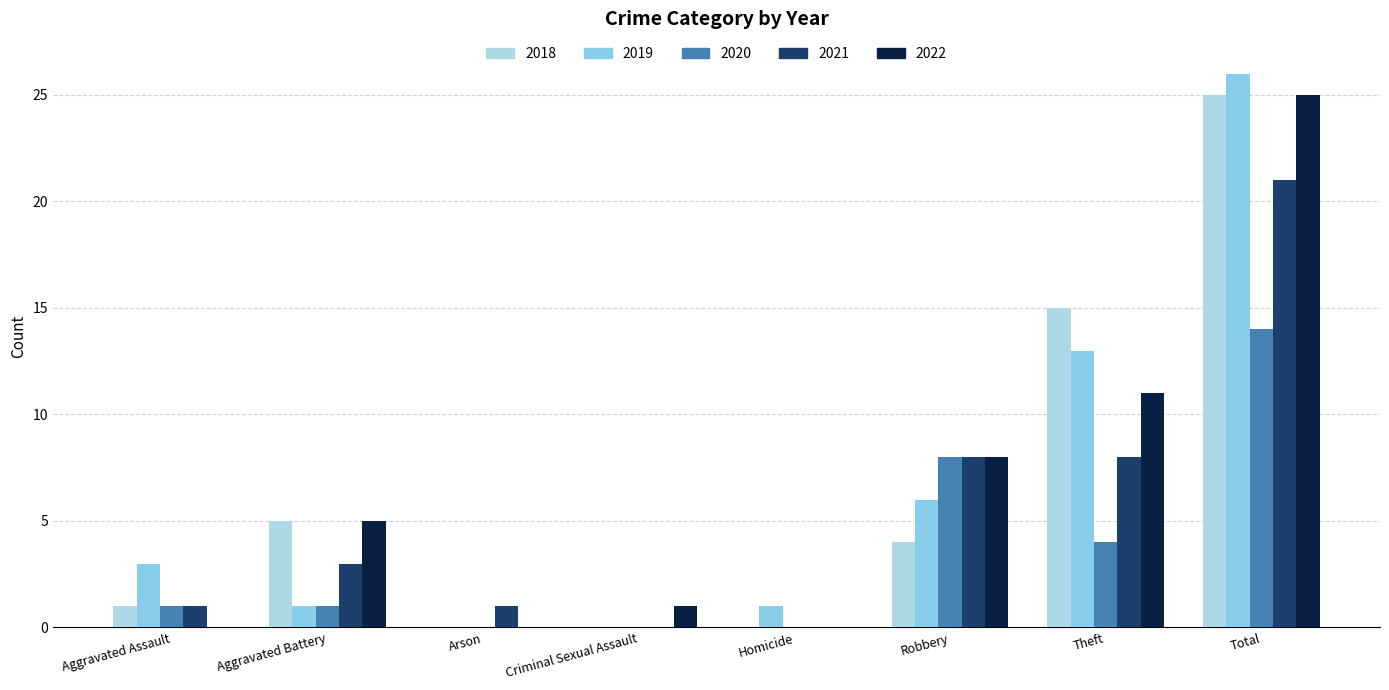

What is the difference between the 2021 values at Robbery and Criminal Sexual Assault?

8